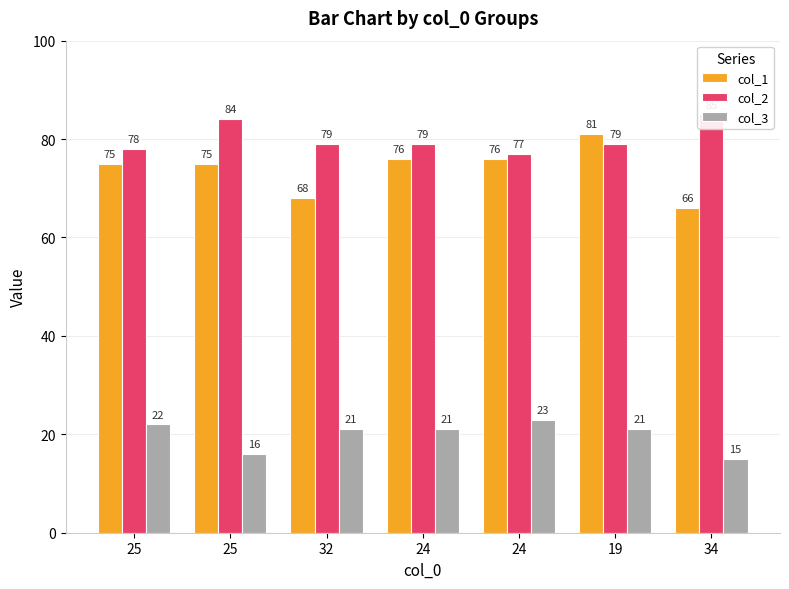

What is the label of the 7th bar from the left?

34